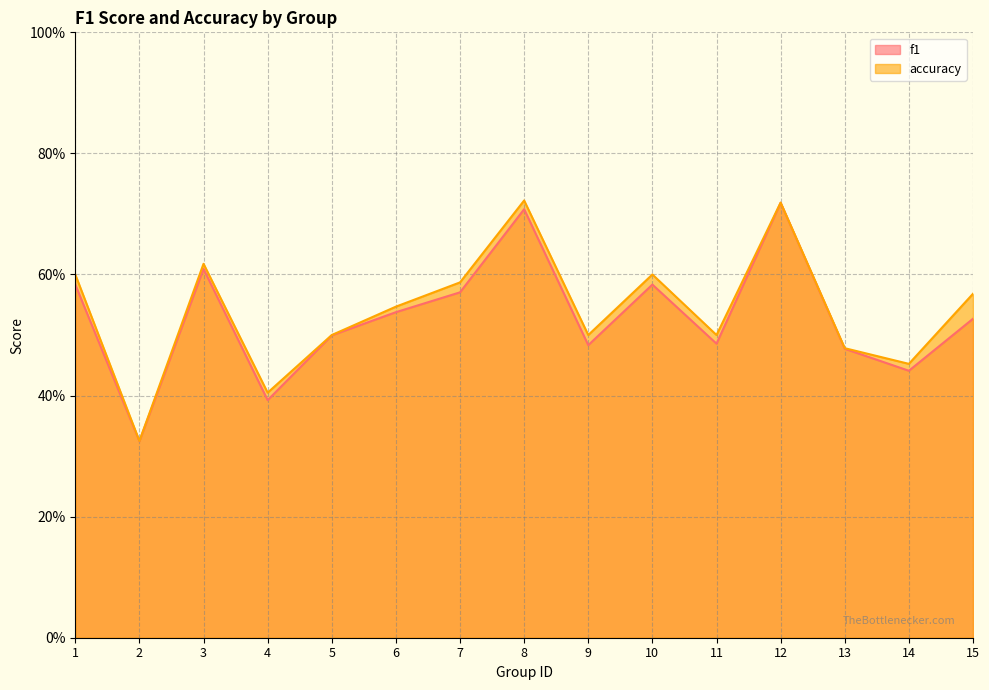

What is the value of the f1 point at the 1st from the left?

0.6